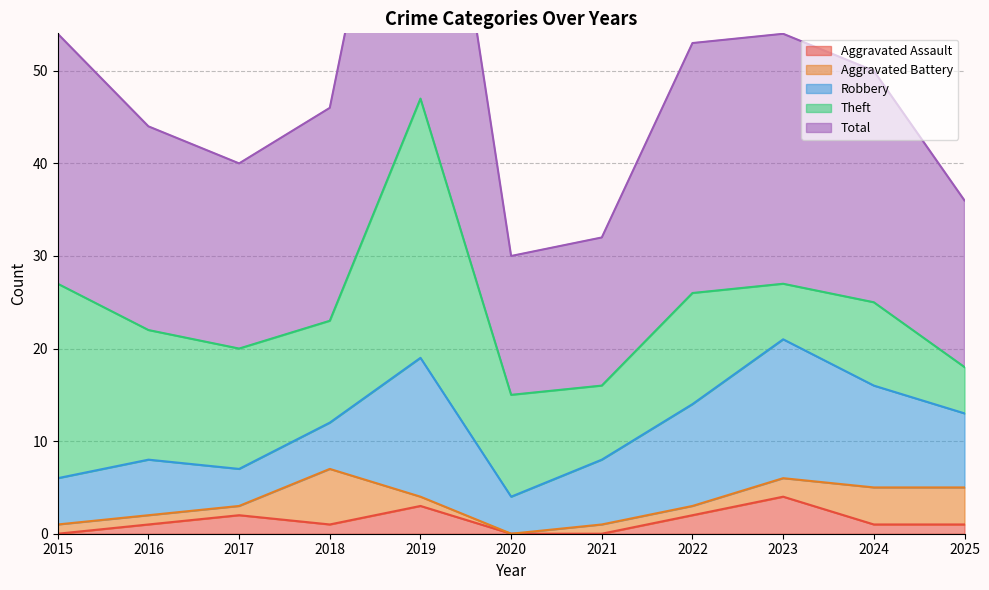

True or false: Aggravated Battery and Theft cross at least once.

False